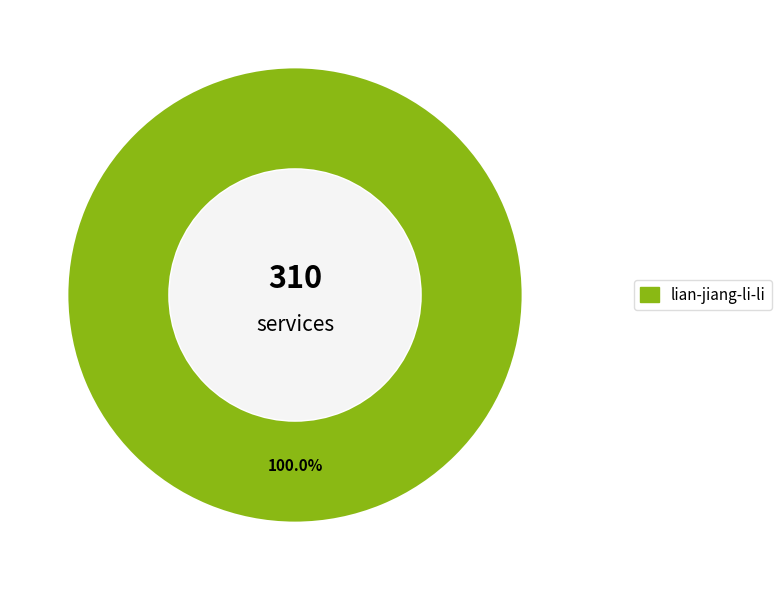

Is there a majority slice in this chart?

Yes